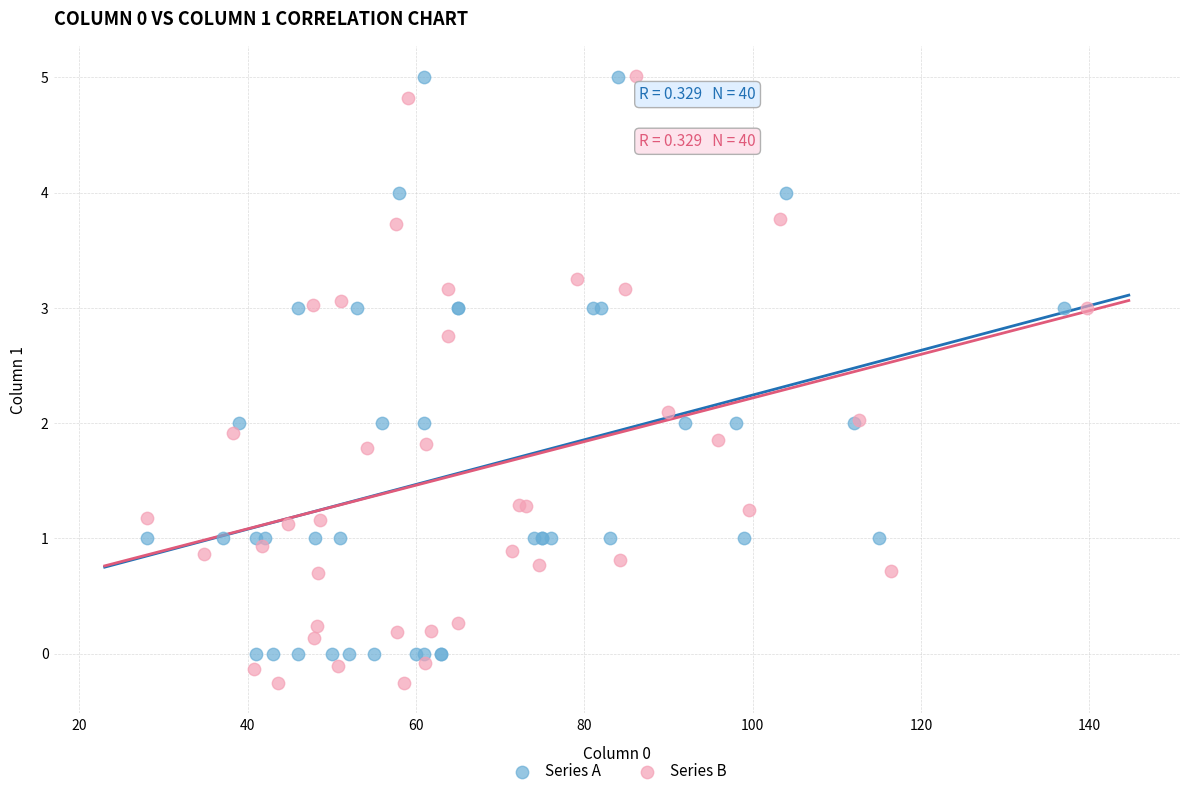

Which series has the widest spread of Y values?

Series B